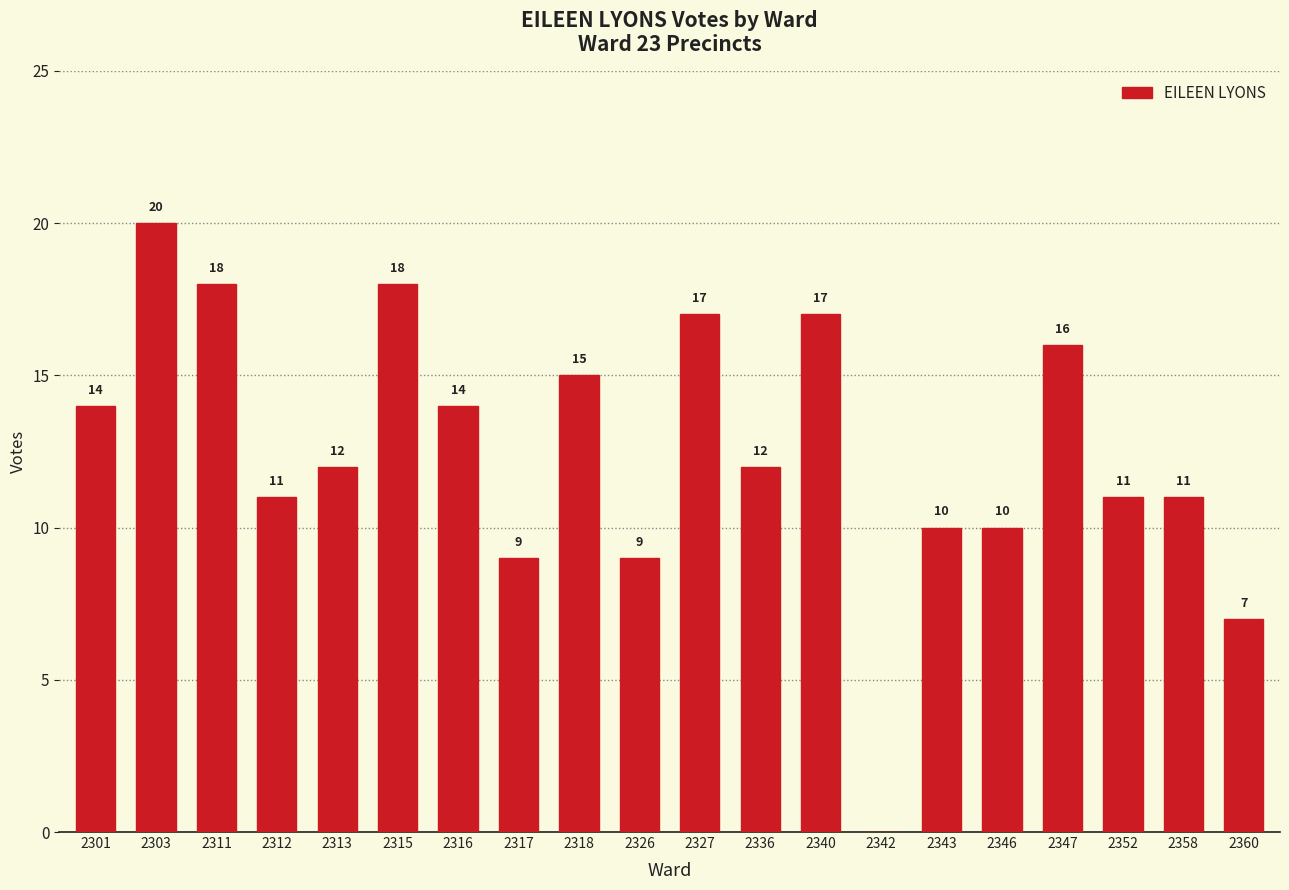

What is the change in value from 2327 to 2346?

-7